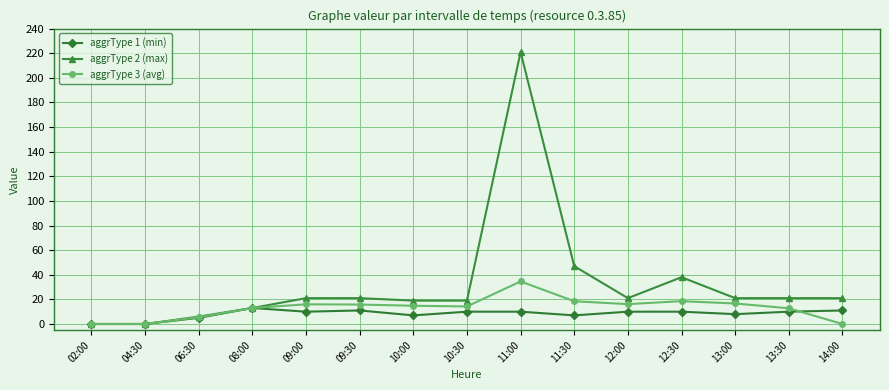

True or false: aggrType 1 (min) has more than 1 points higher than both neighbors.

True